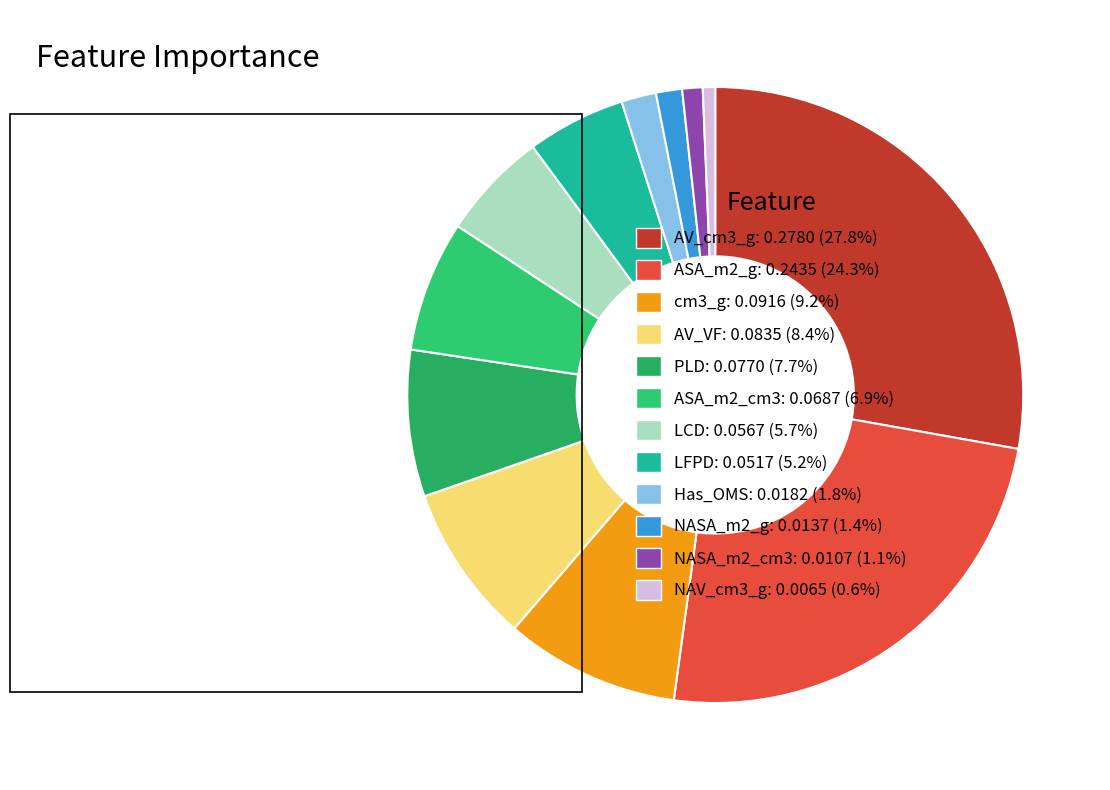

The Has_OMS slice represents 2% of the pie. True or false?

True